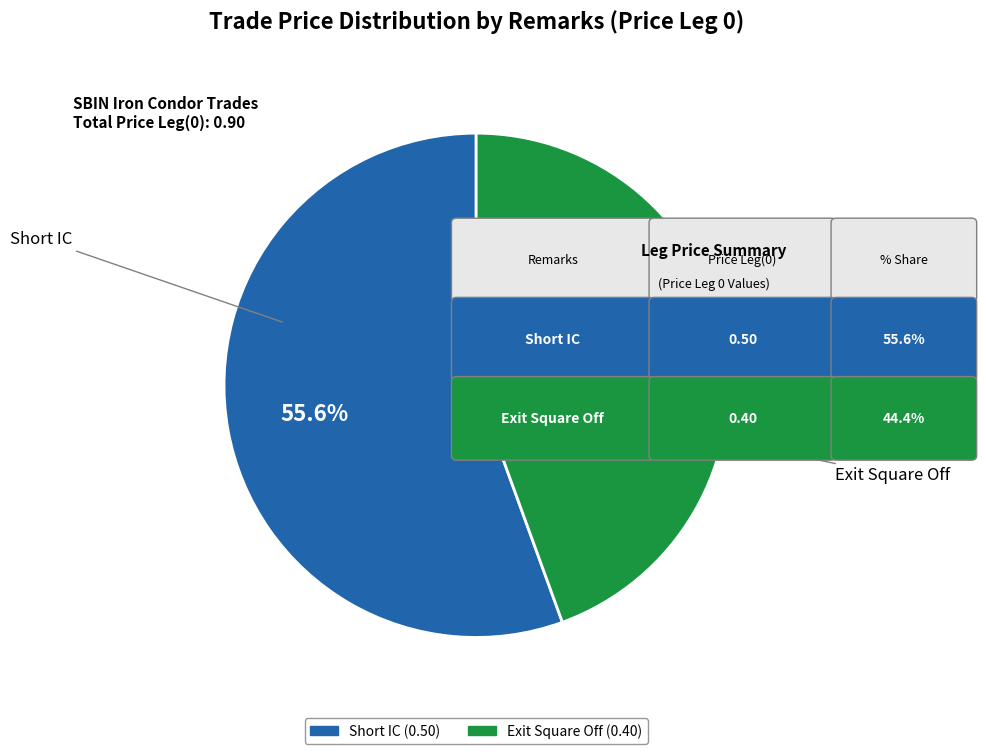

Is there any slice that represents more than half of the pie?

Yes